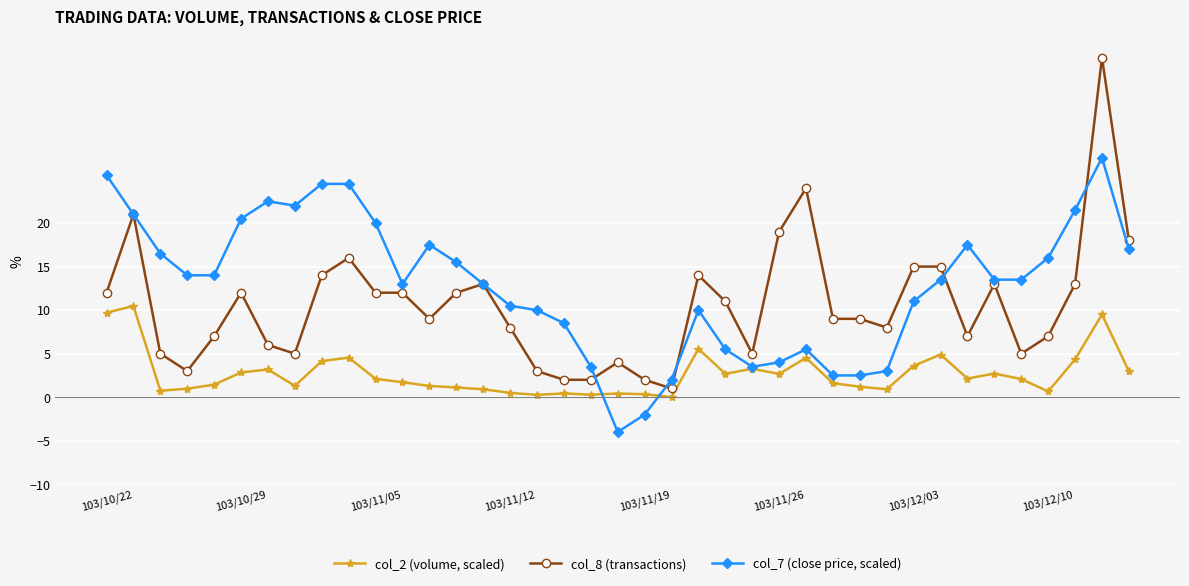

List the series in order of their overall mean, lowest first.

col_2 (volume, scaled), col_8 (transactions), col_7 (close price, scaled)